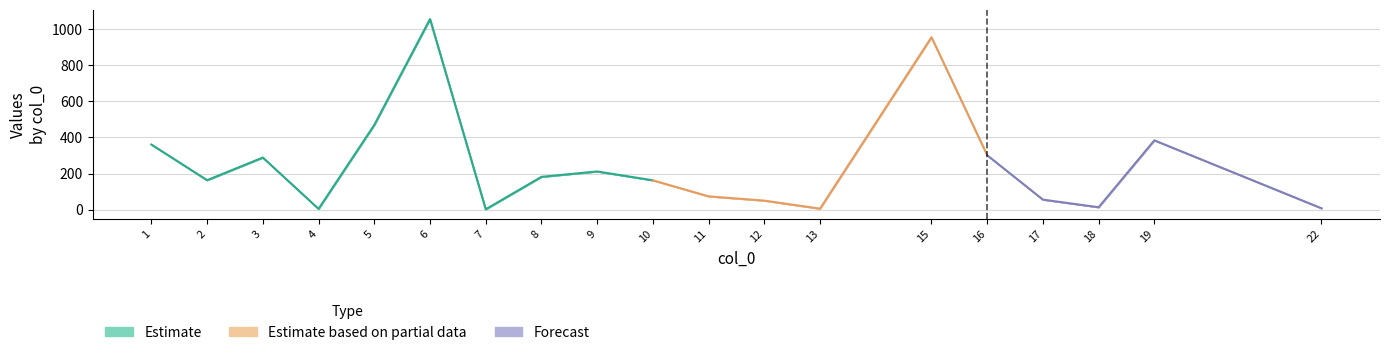

The 40 series shows 956.2 at 15. True or false?

True